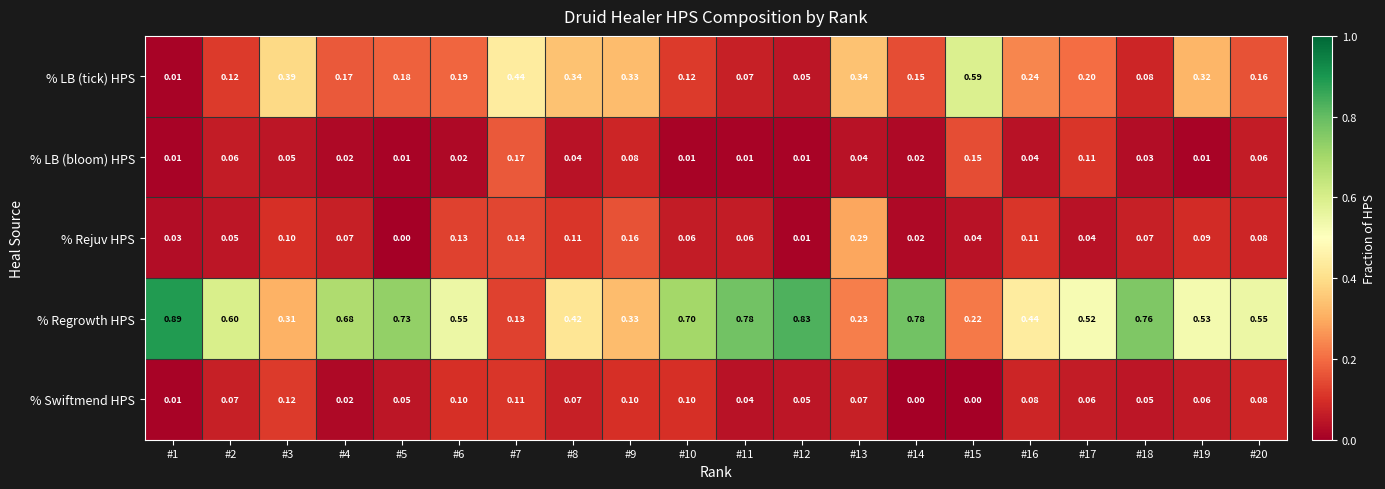

Which series has the largest range (max minus min)?

% Regrowth HPS